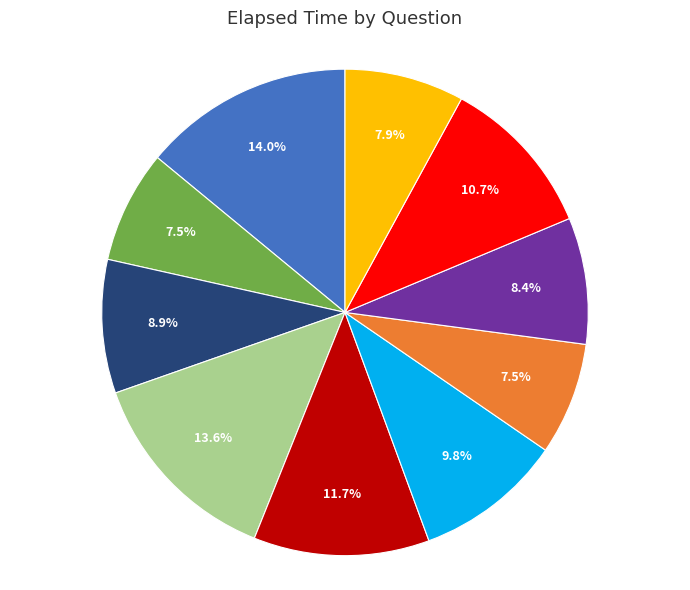

How many slices are in this pie chart?

10